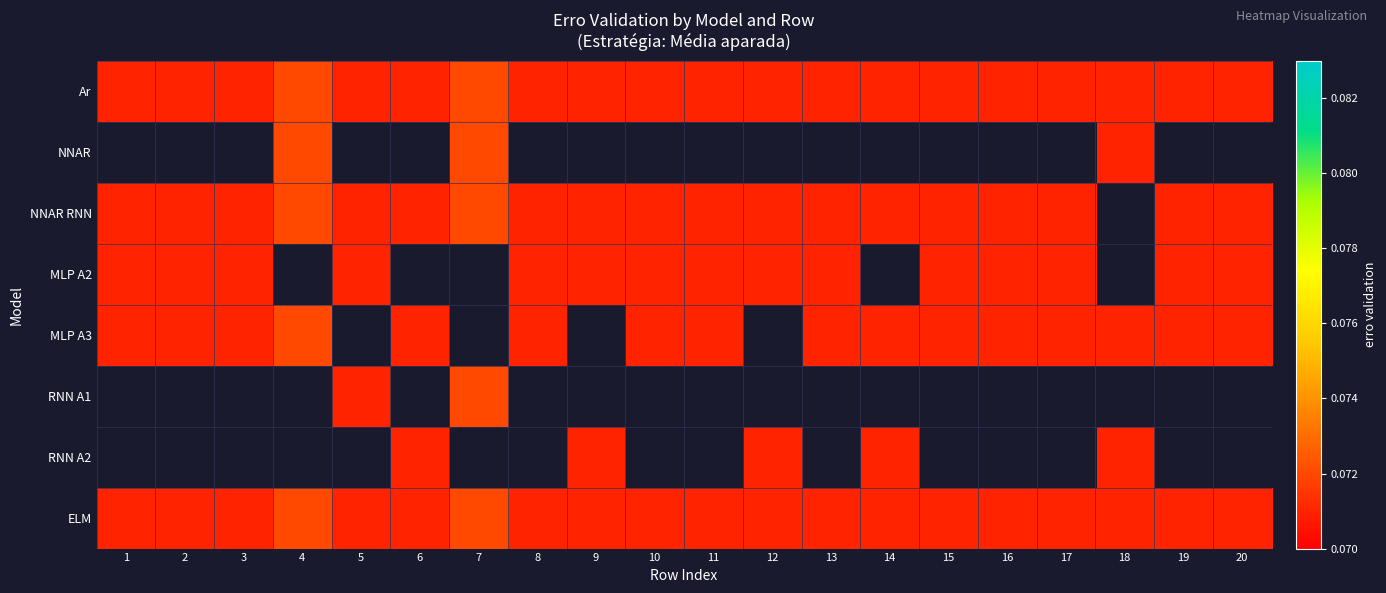

Is it true that ELM equals 0.1 at 20?

True